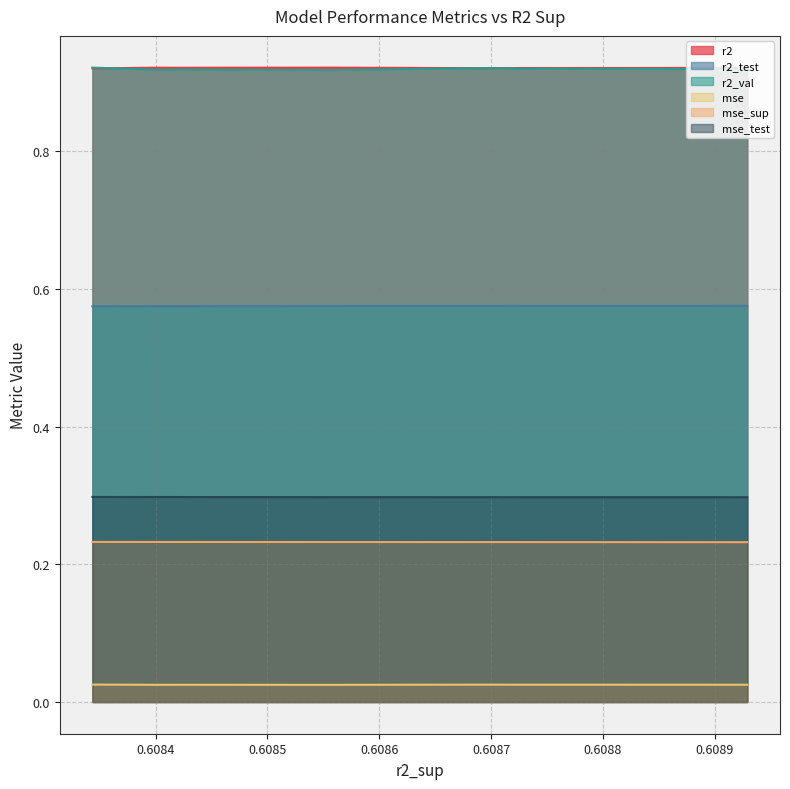

What is the sum of the r2_test values at 7 and 2?

1.2